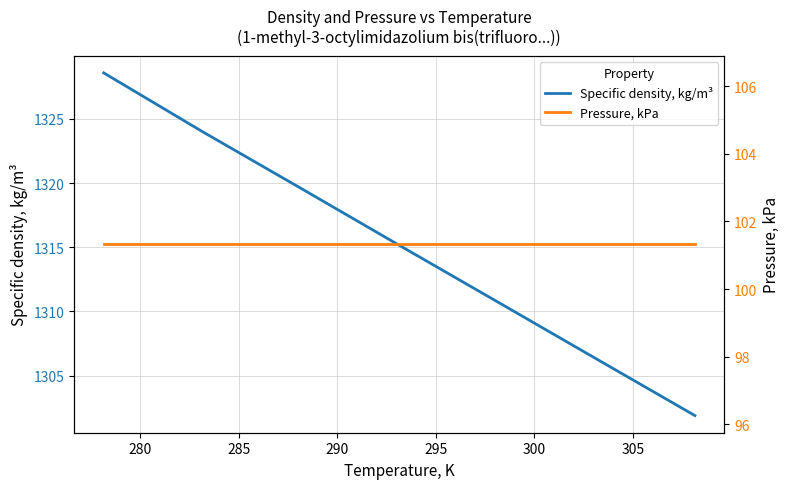

What is the highest value of the Specific density, kg/m³ series?

1328.6